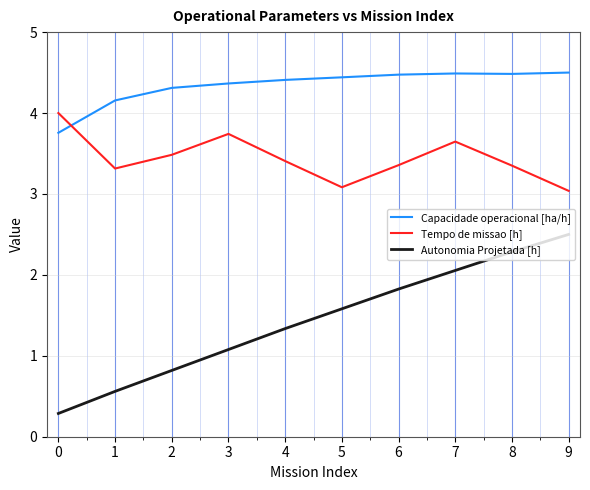

How many lines are shown in the chart?

3